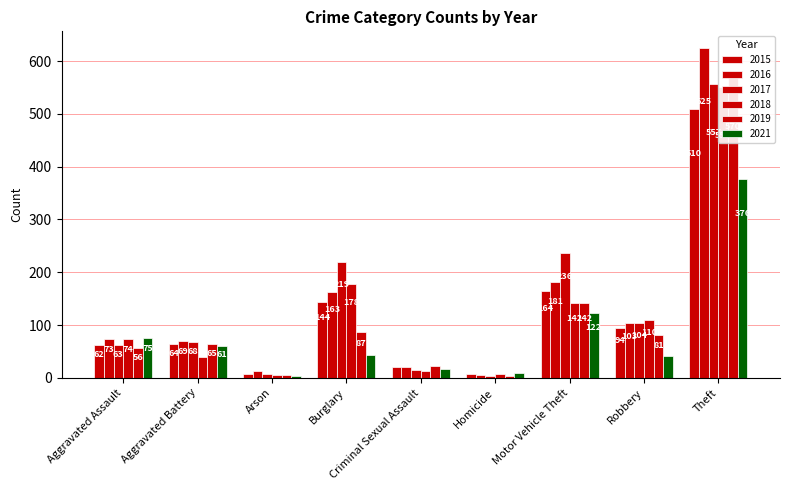

Reading left to right, extract all data points from this chart.

2015: Aggravated Assault=62	Aggravated Battery=64	Arson=8	Burglary=144	Criminal Sexual Assault=20	Homicide=7	Motor Vehicle Theft=164	Robbery=94	Theft=510
2016: Aggravated Assault=73	Aggravated Battery=69	Arson=12	Burglary=163	Criminal Sexual Assault=21	Homicide=5	Motor Vehicle Theft=181	Robbery=103	Theft=625
2017: Aggravated Assault=63	Aggravated Battery=68	Arson=7	Burglary=219	Criminal Sexual Assault=15	Homicide=4	Motor Vehicle Theft=236	Robbery=104	Theft=557
2018: Aggravated Assault=74	Aggravated Battery=39	Arson=6	Burglary=178	Criminal Sexual Assault=13	Homicide=7	Motor Vehicle Theft=142	Robbery=110	Theft=550
2019: Aggravated Assault=56	Aggravated Battery=65	Arson=5	Burglary=87	Criminal Sexual Assault=22	Homicide=3	Motor Vehicle Theft=142	Robbery=81	Theft=570
2021: Aggravated Assault=75	Aggravated Battery=61	Arson=3	Burglary=43	Criminal Sexual Assault=17	Homicide=10	Motor Vehicle Theft=122	Robbery=41	Theft=376